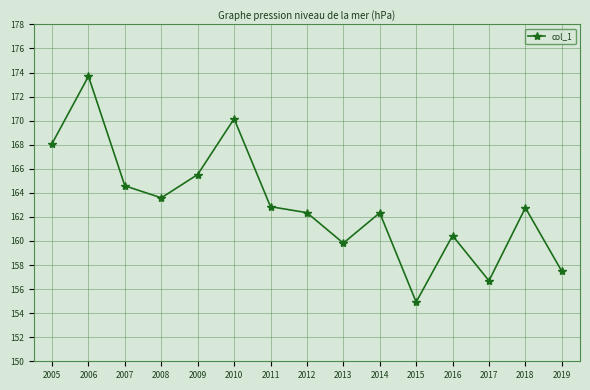

What value does the data have at 2010?

170.2